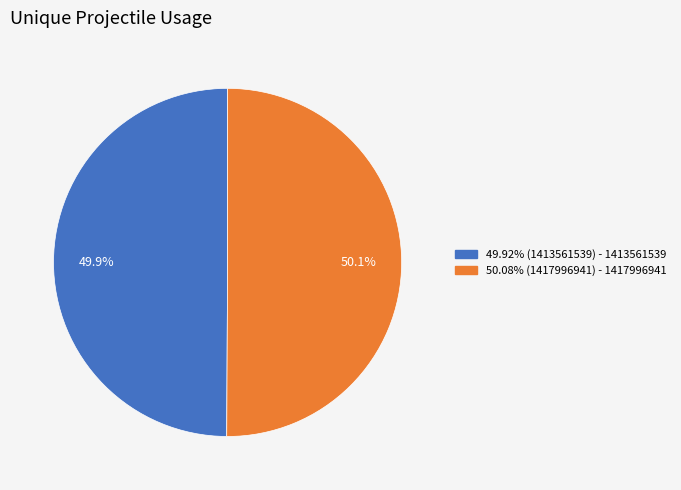

To the nearest percent, what is the average slice percentage?

50%